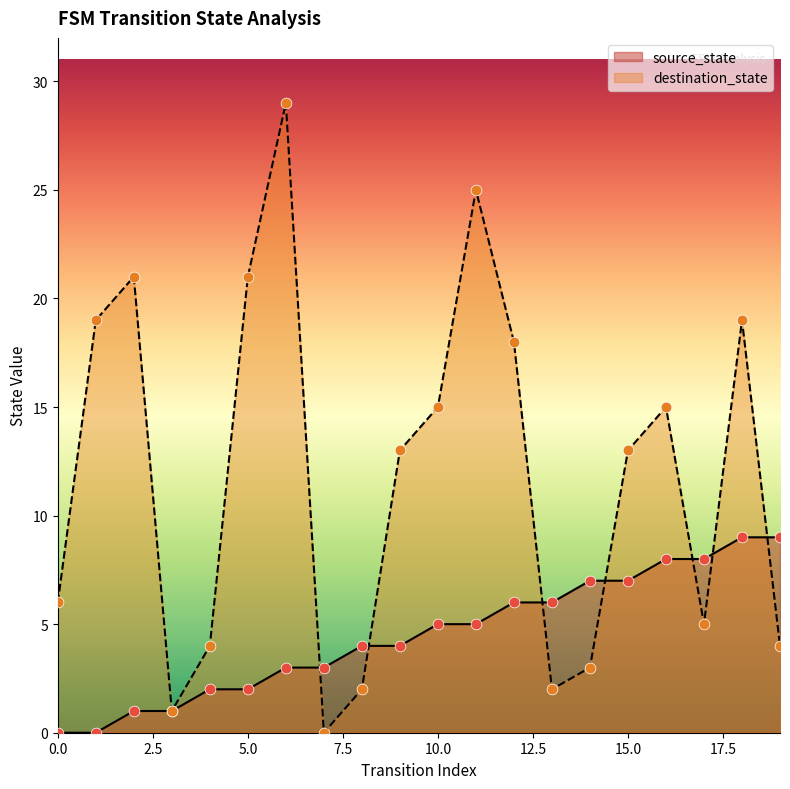

Which series has the largest total across all categories?

destination_state